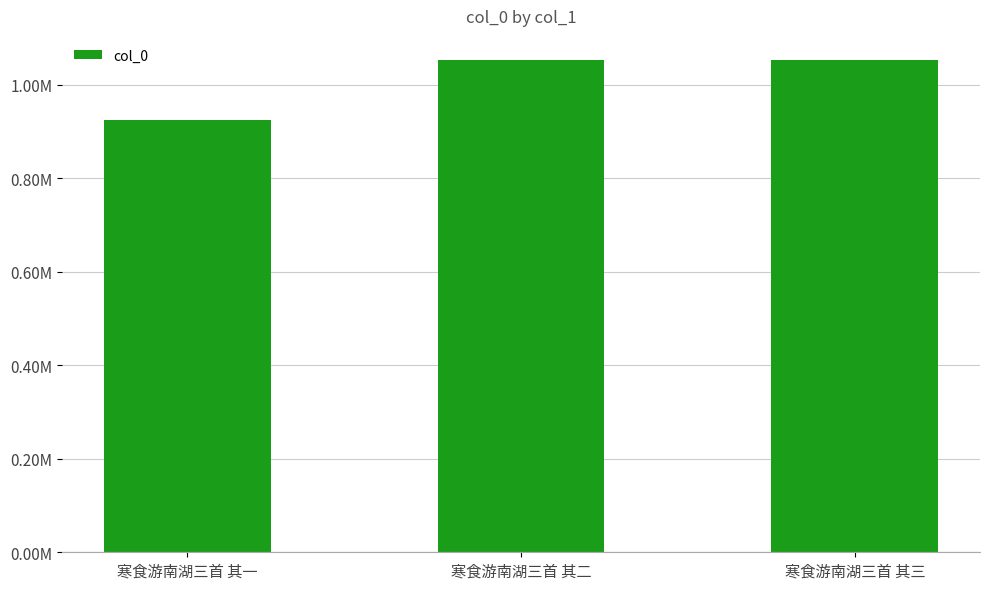

What is the ratio of the value at 寒食游南湖三首 其二 to the value at 寒食游南湖三首 其一?

1.1